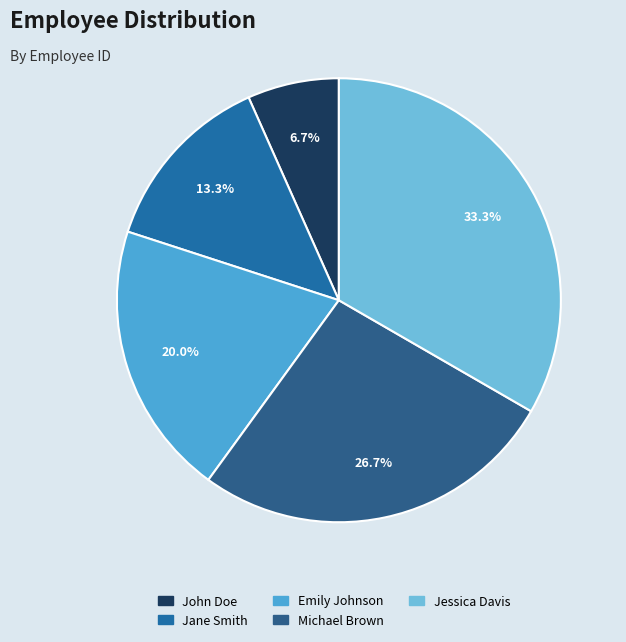

Count the number of slices in the pie.

5